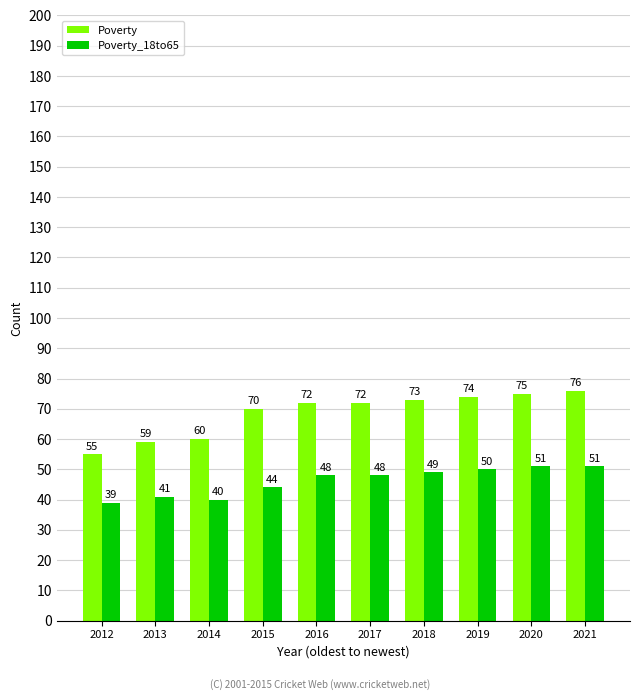

What is the minimum value for Poverty_18to65?

39